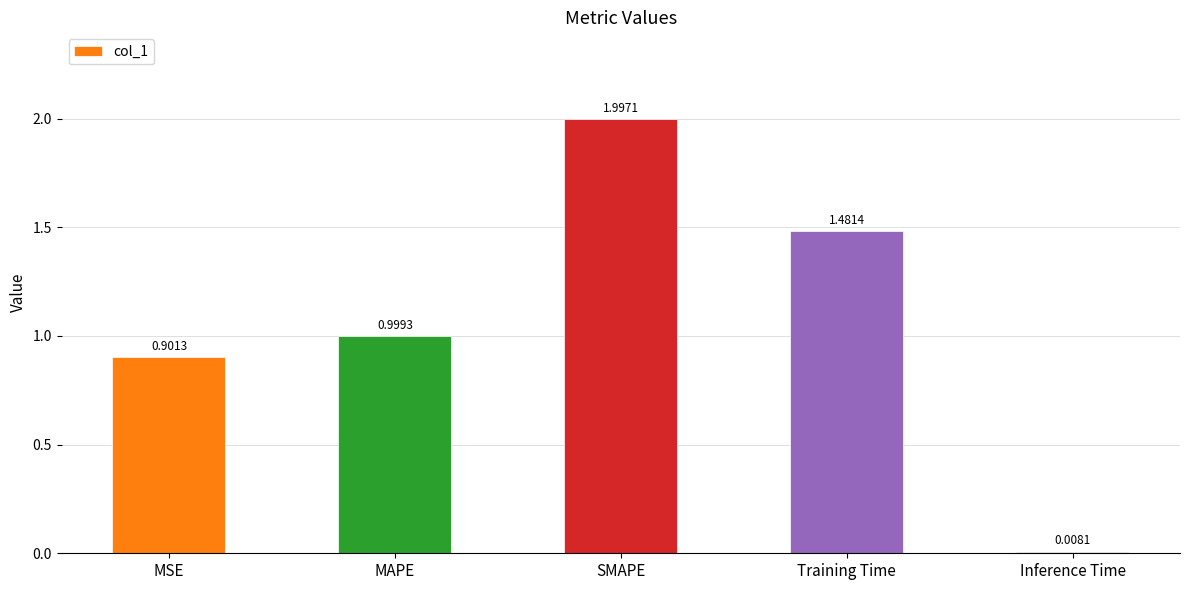

Is it true that the value at MSE is 0.2?

False